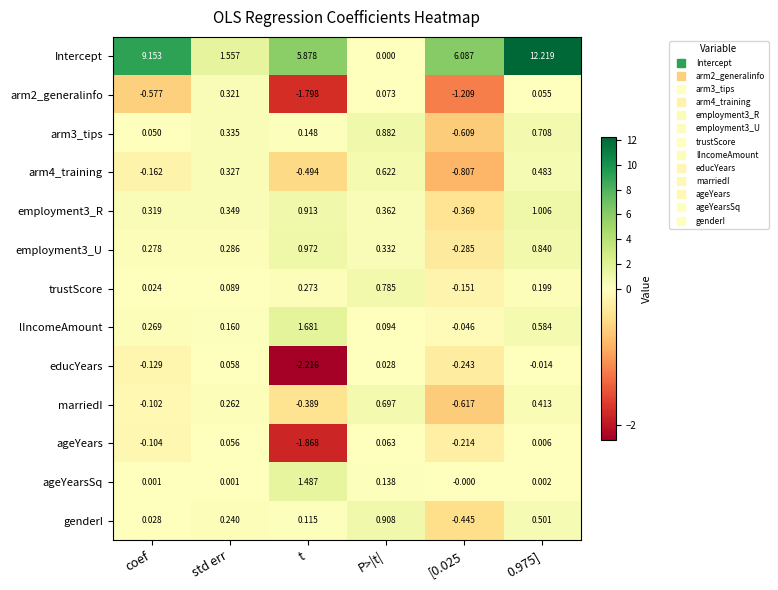

At how many categories does at least one series exceed 12?

1